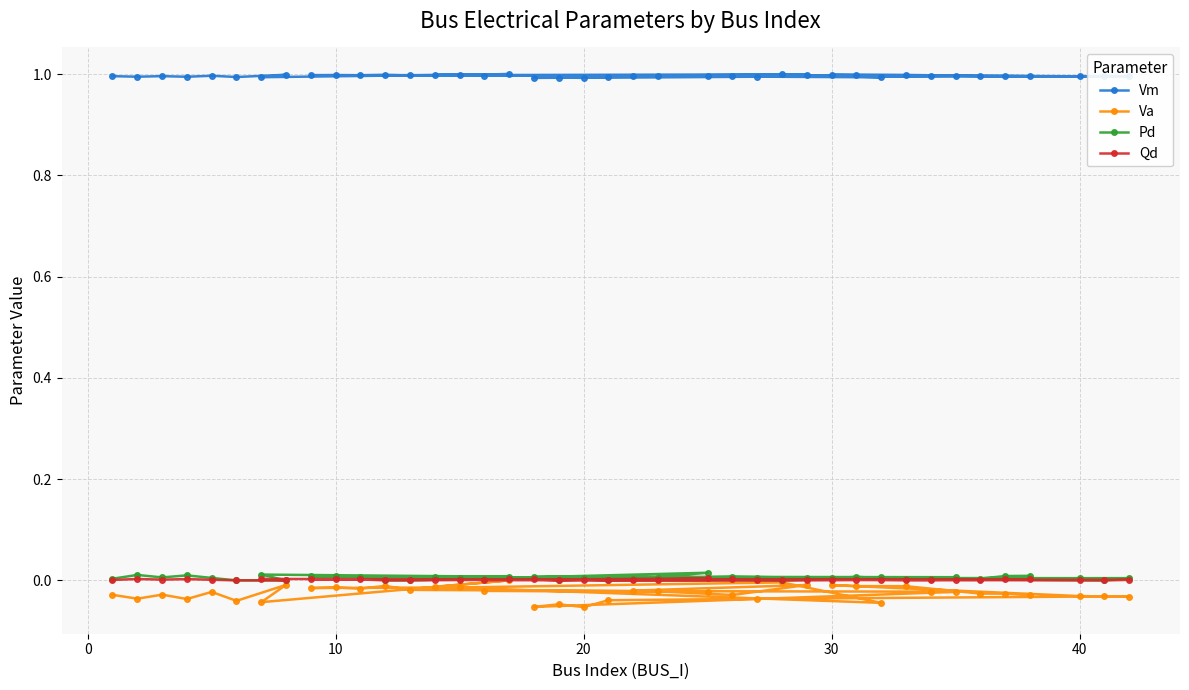

What is the lowest value of the Vm series?

1.0